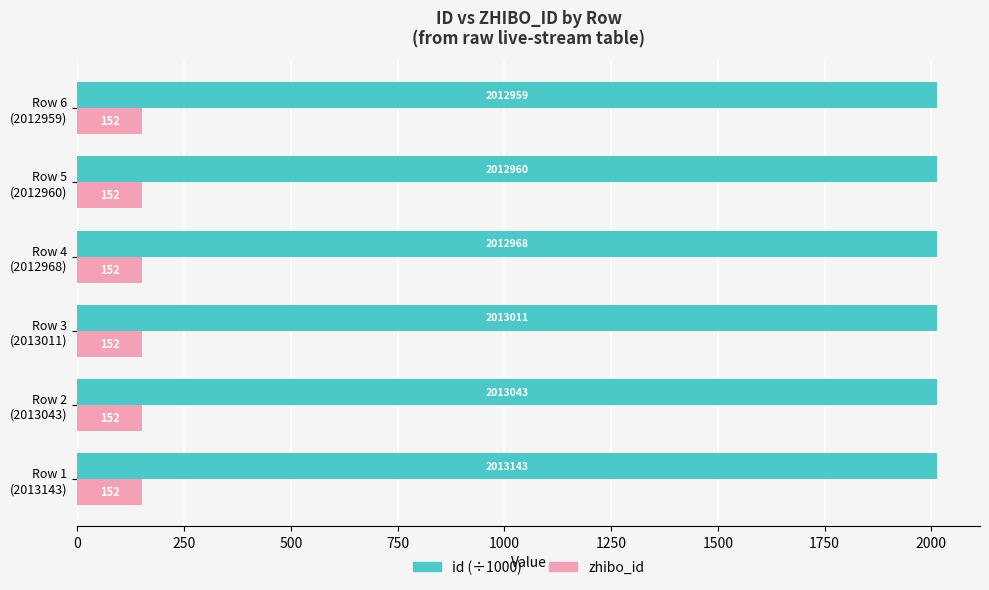

What is the sum of all zhibo_id values?

912.0